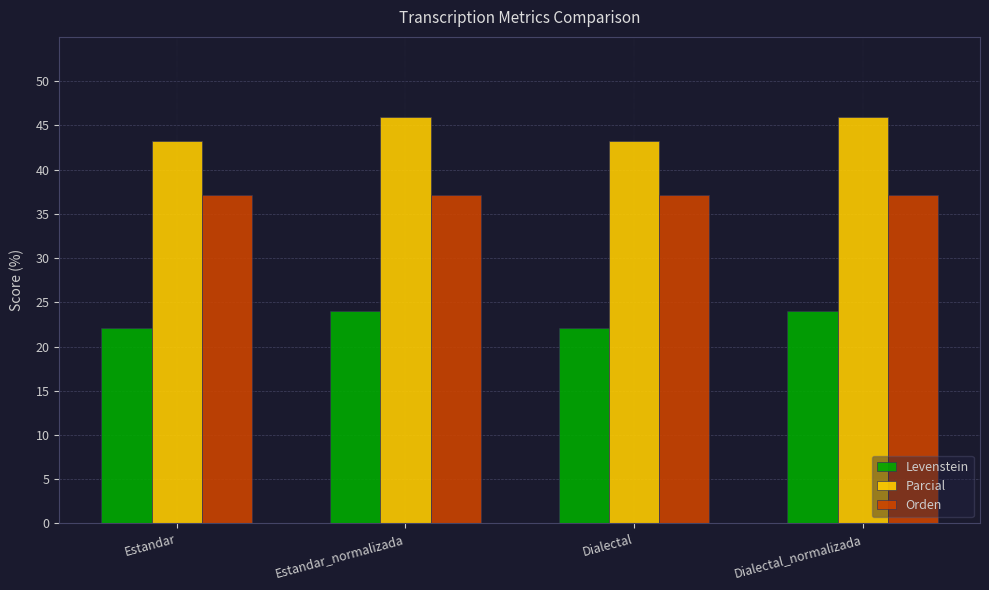

True or false: Levenstein has a value of 39.1 at Dialectal.

False